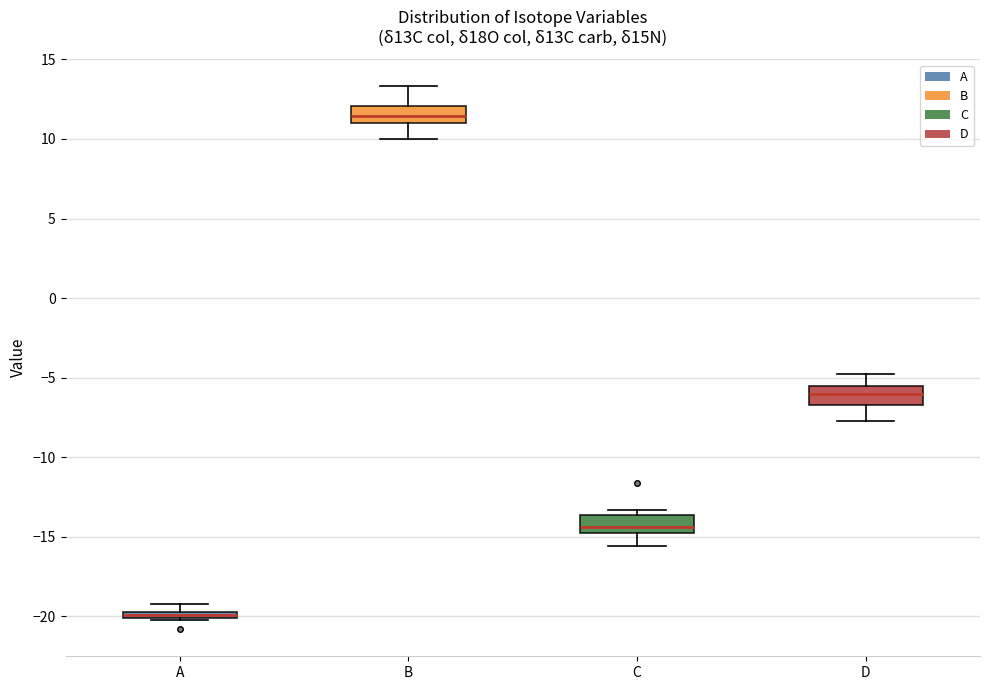

Which box has the highest median line?

B